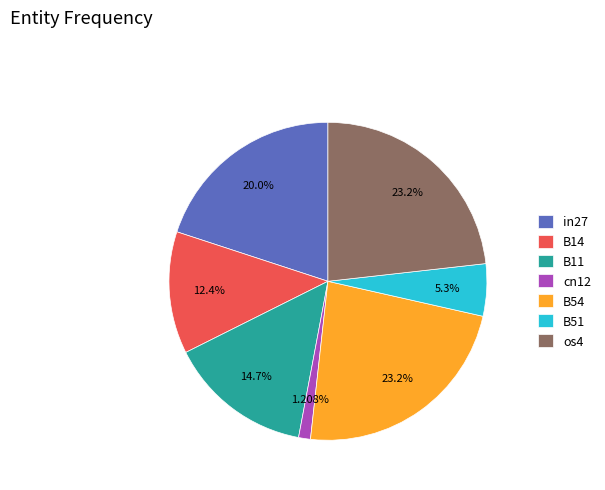

True or false: cn12 accounts for 1% of the total.

True